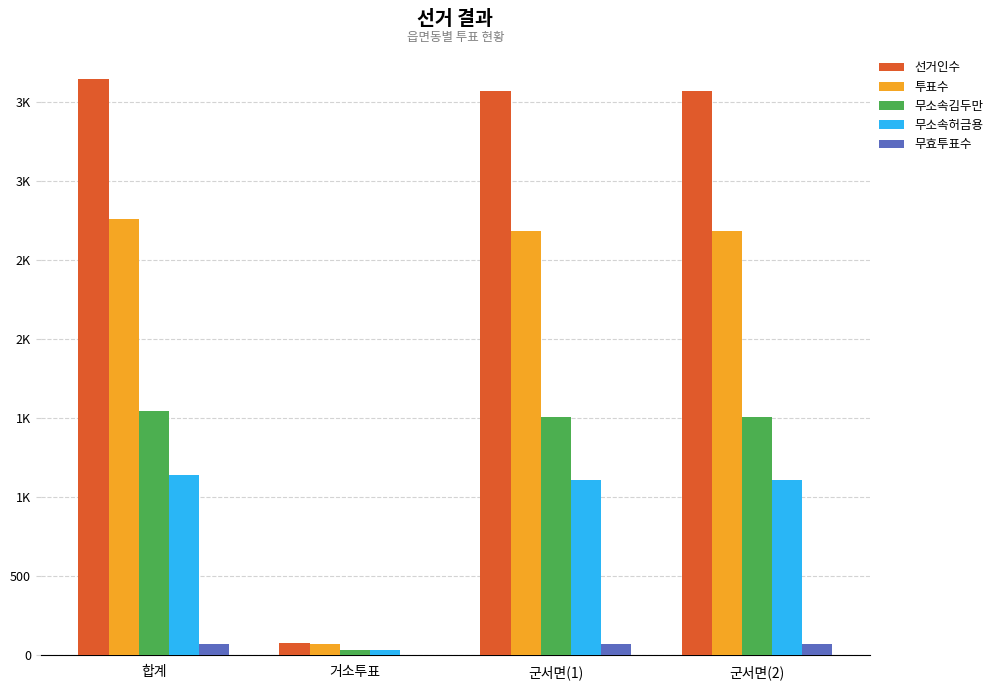

At how many categories does at least one series exceed 401?

3